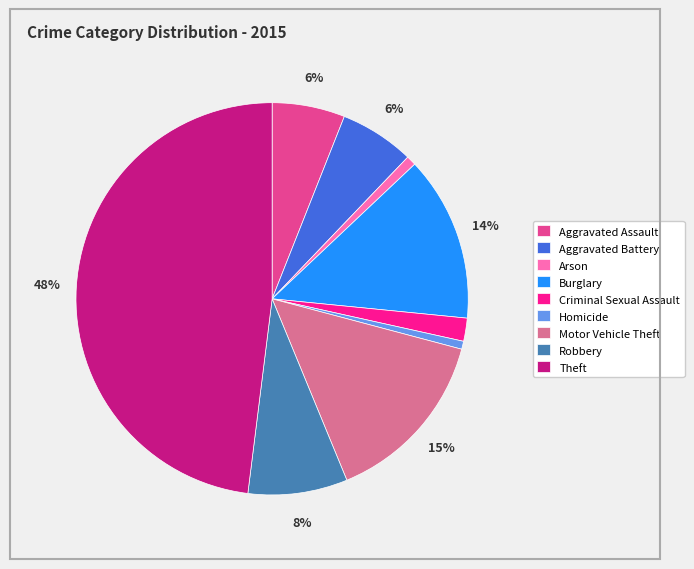

Does Arson account for over 50% of the chart?

No